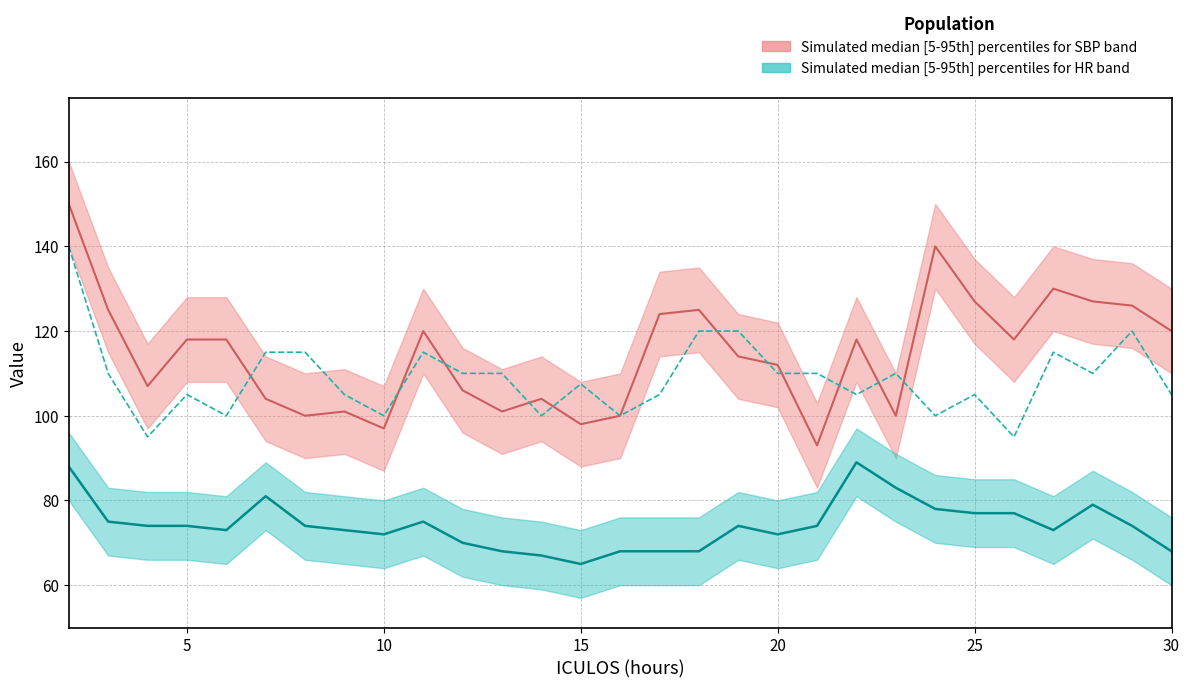

What is the difference between the HR values at 14 and 29?

7.0